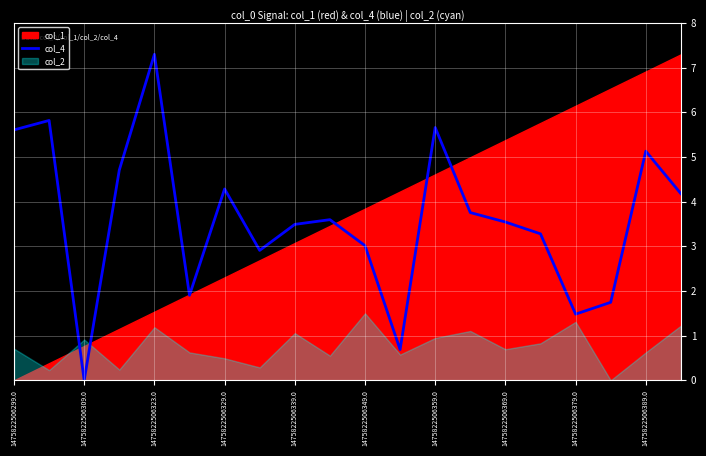

Which category has the lowest value in the col_4 series?

1475822506309.0